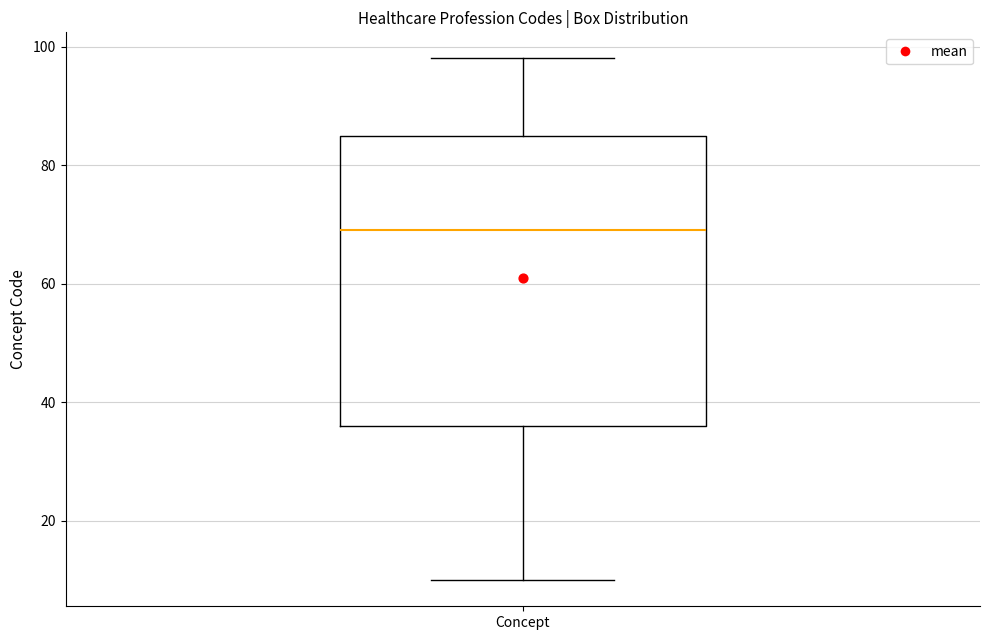

Read this box plot against the y-axis: the position of the median line, the range covered by the box, and the ends of both whiskers. The values are not printed on the chart, so give them approximately, as read against the axis.

median 70, box 36 to 86, whiskers 10 to 98